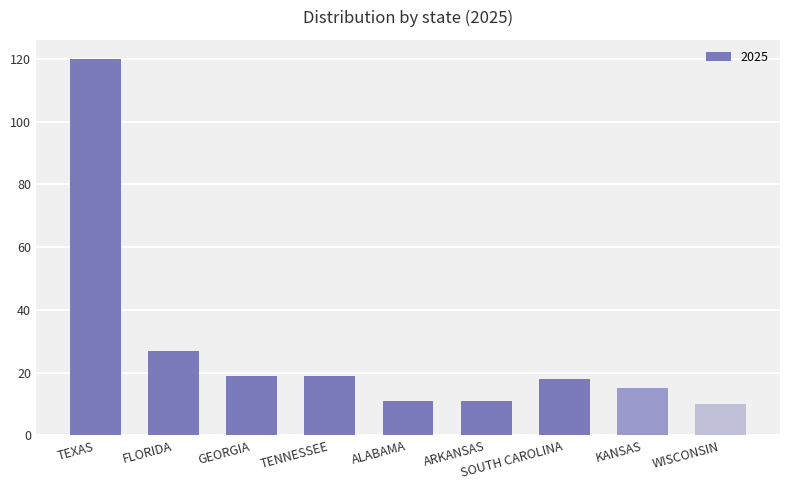

True or false: the data shows 18 at SOUTH CAROLINA.

True